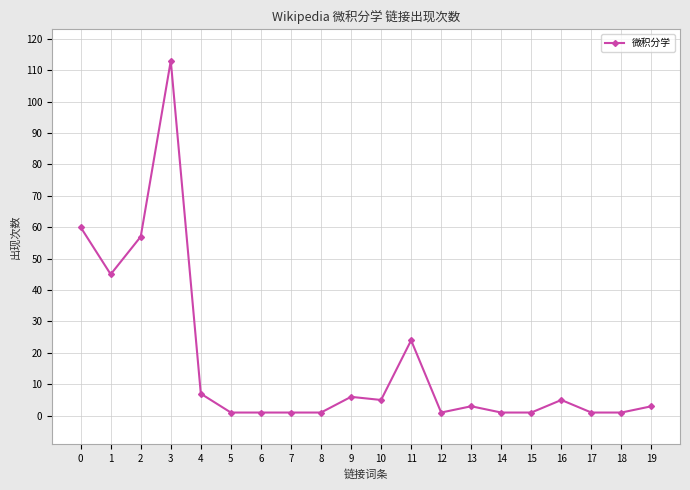

What is the difference between the second highest and minimum values?

59